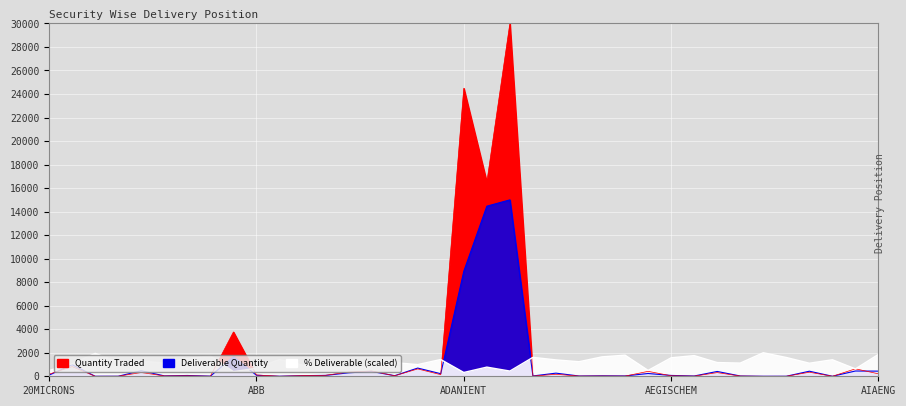

How many data points in Quantity Traded are above 85?

19